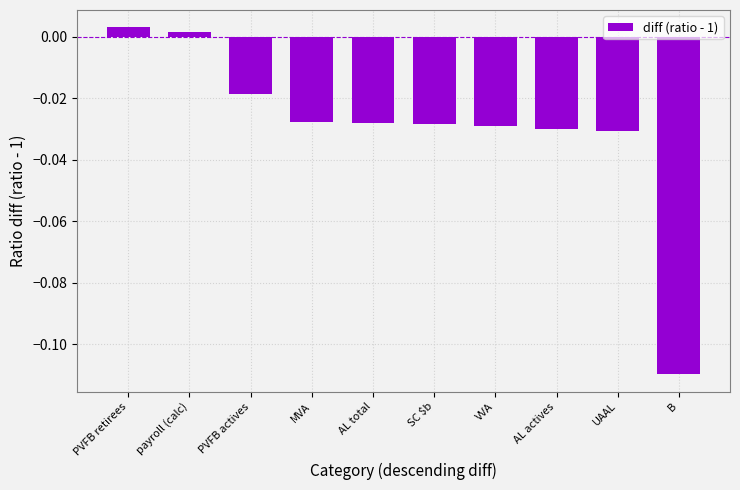

Count the number of data series in this chart.

1